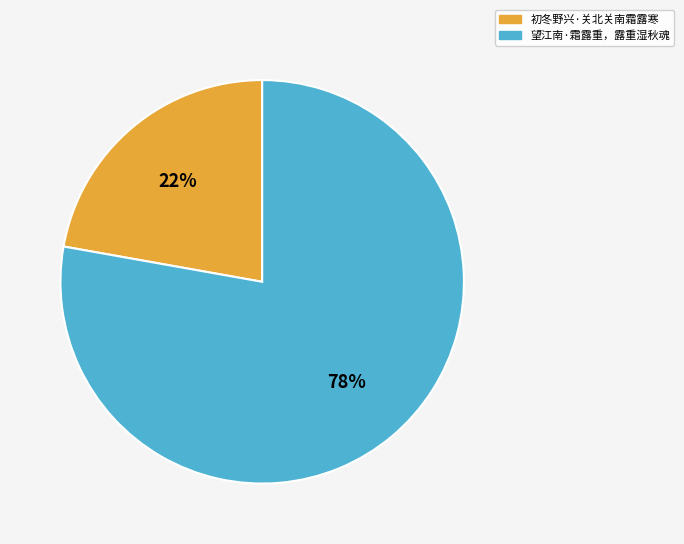

Rank the categories by value from lowest to highest.

初冬野兴·关北关南霜露寒, 望江南·霜露重，露重湿秋魂